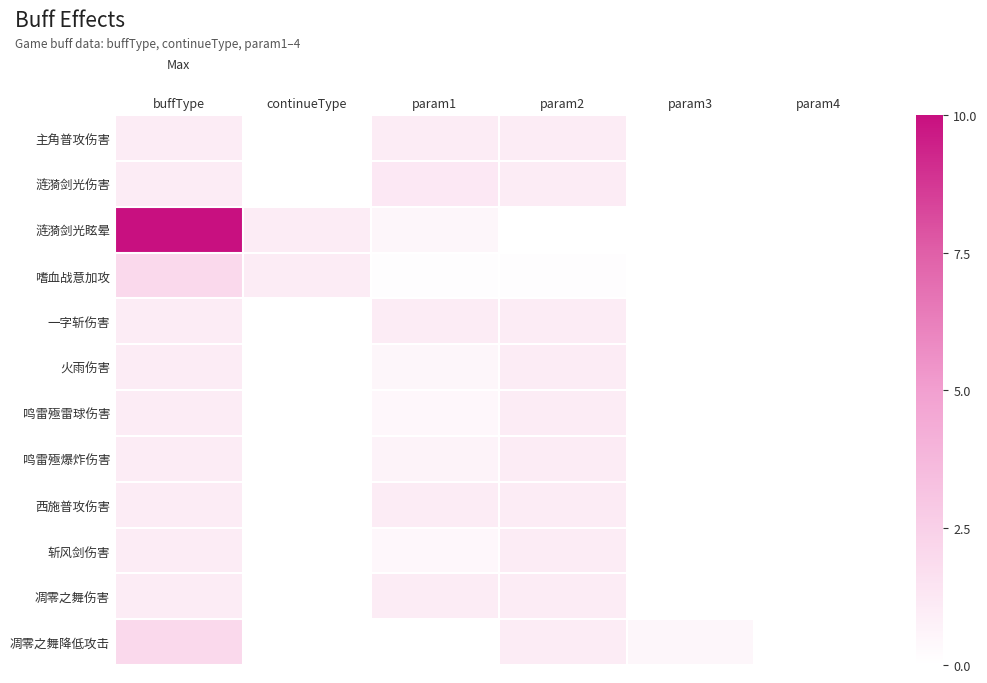

Which label corresponds to the smallest value in the chart?

continueType